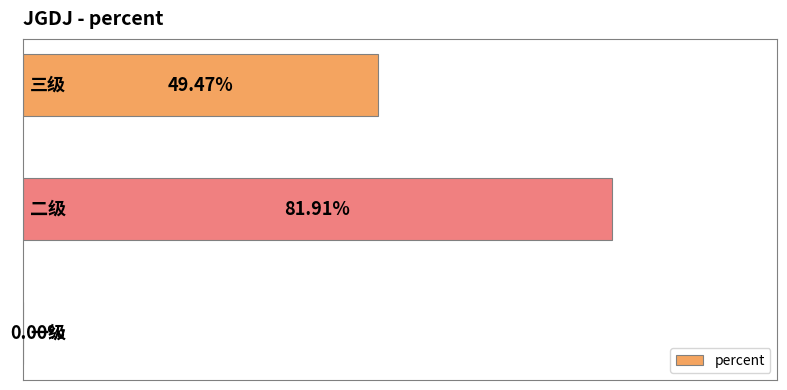

List the labels in order of value, largest first.

1, 2, 0